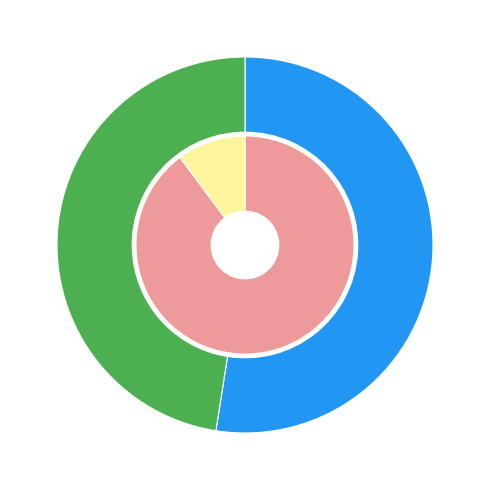

How much of the chart is everything except coal?

100.0%